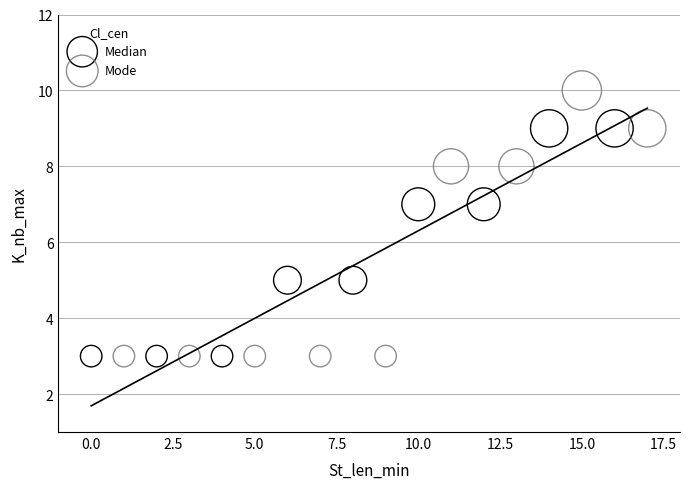

Which series has the widest spread of Y values?

Mode